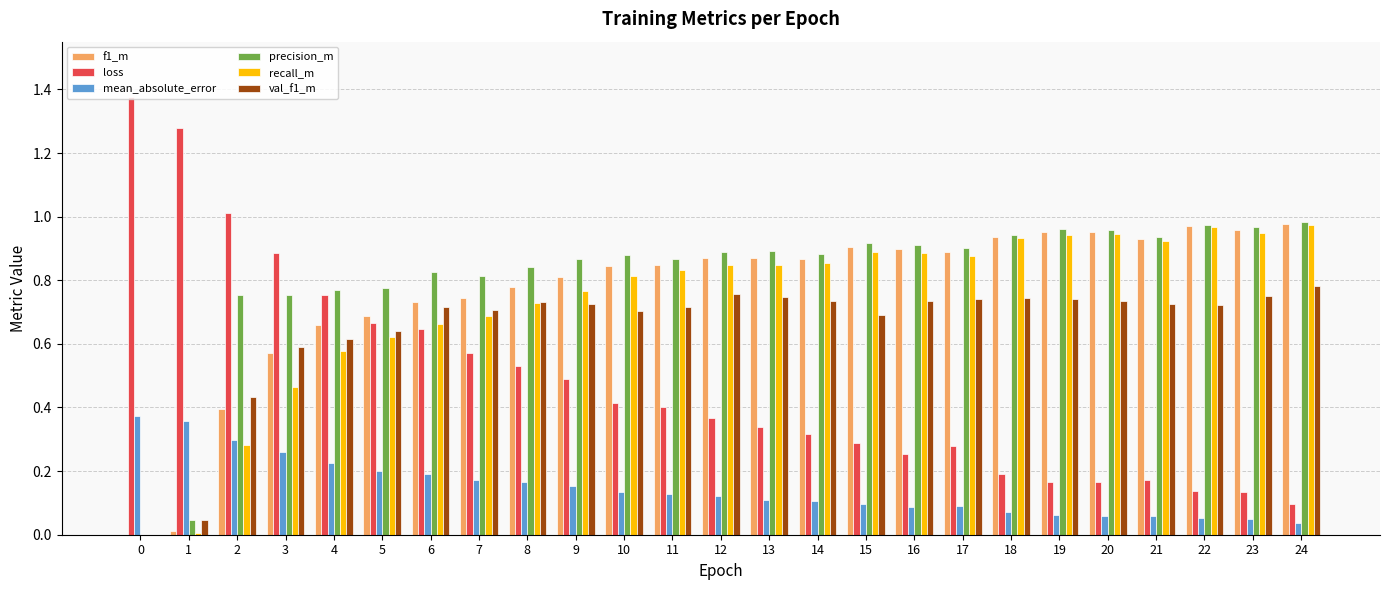

The value of val_f1_m at 24 is 0.5. True or false?

False